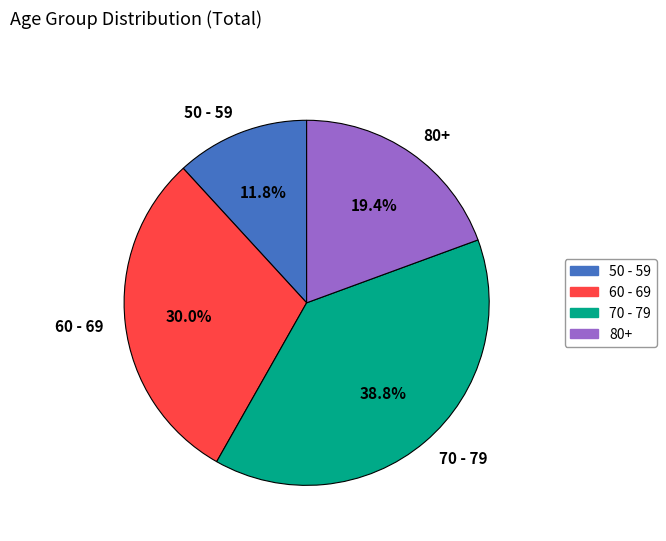

Is there a majority slice in this chart?

No